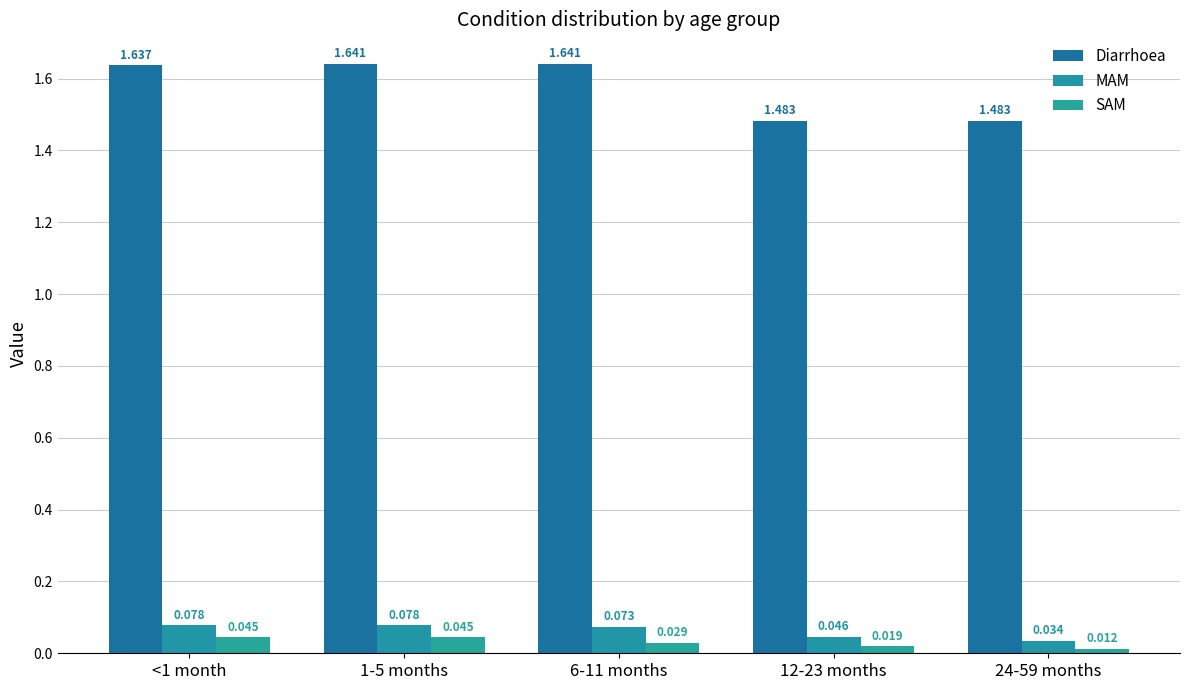

What is the maximum value shown in the chart?

1.6